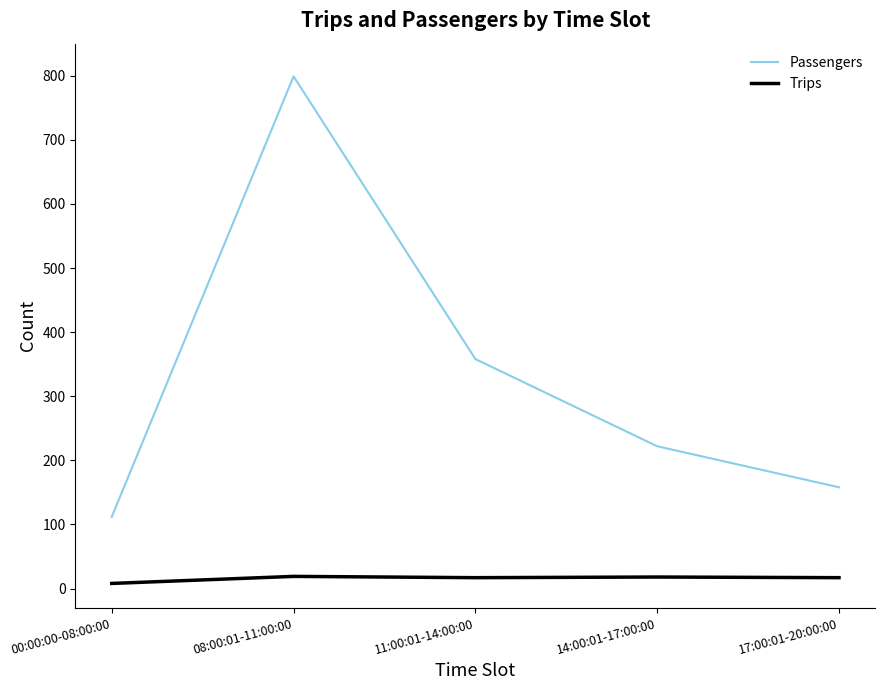

True or false: Passengers has more than 1 interior local peaks.

False